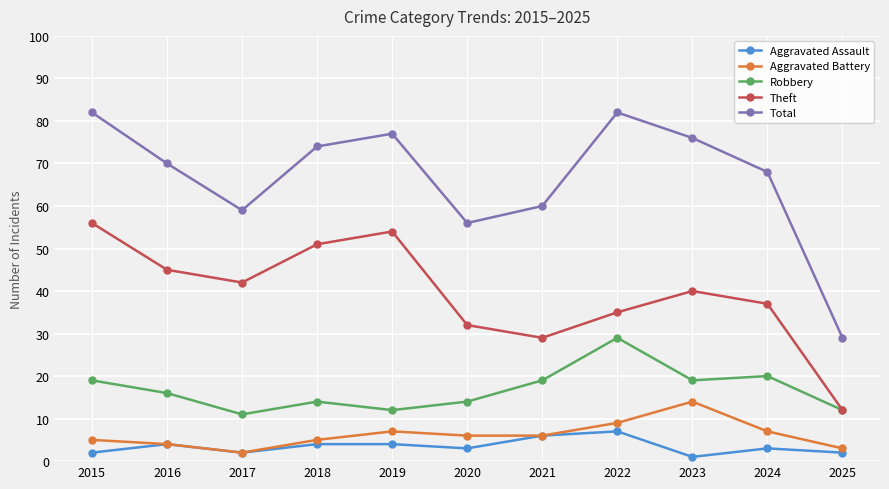

List the series in order of their peak value, lowest first.

Aggravated Assault, Aggravated Battery, Robbery, Theft, Total